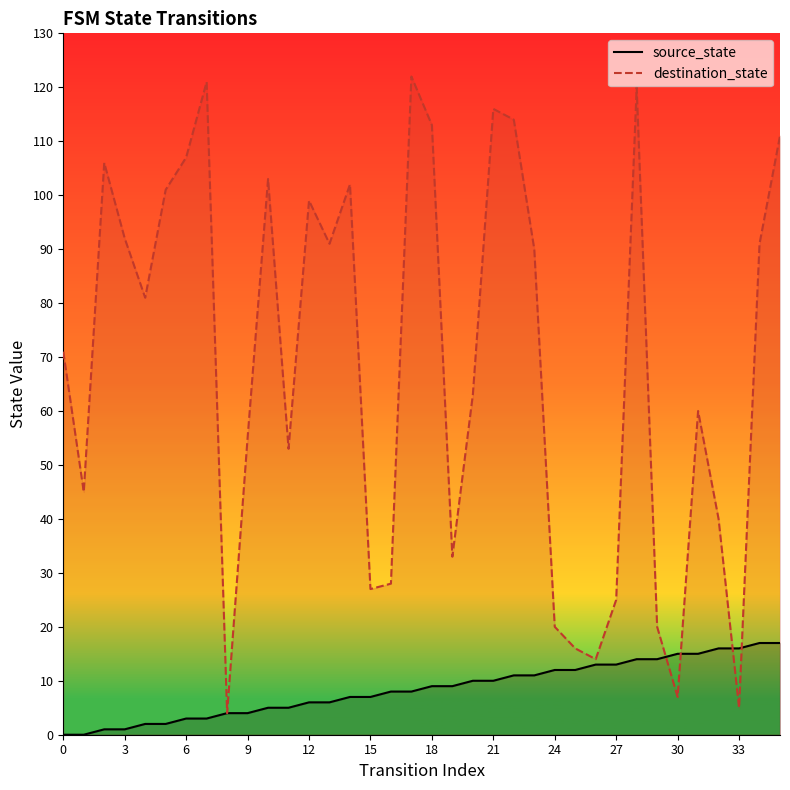

Which series has the widest spread of Y values?

destination_state